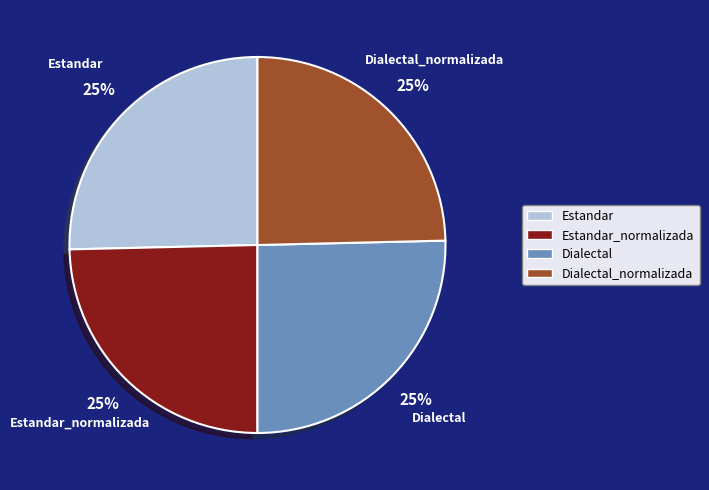

Is it true that Dialectal is 18% of the pie?

False